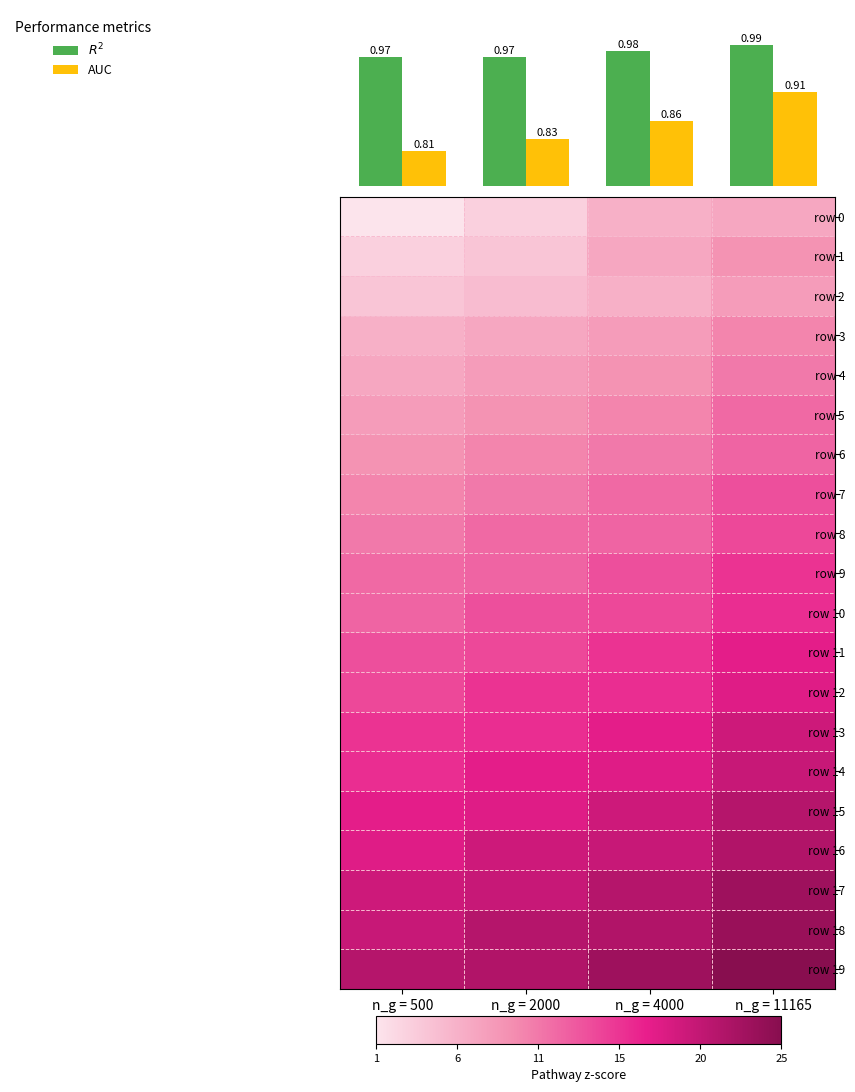

At which category is the sum across all series the highest?

n_g = 11165